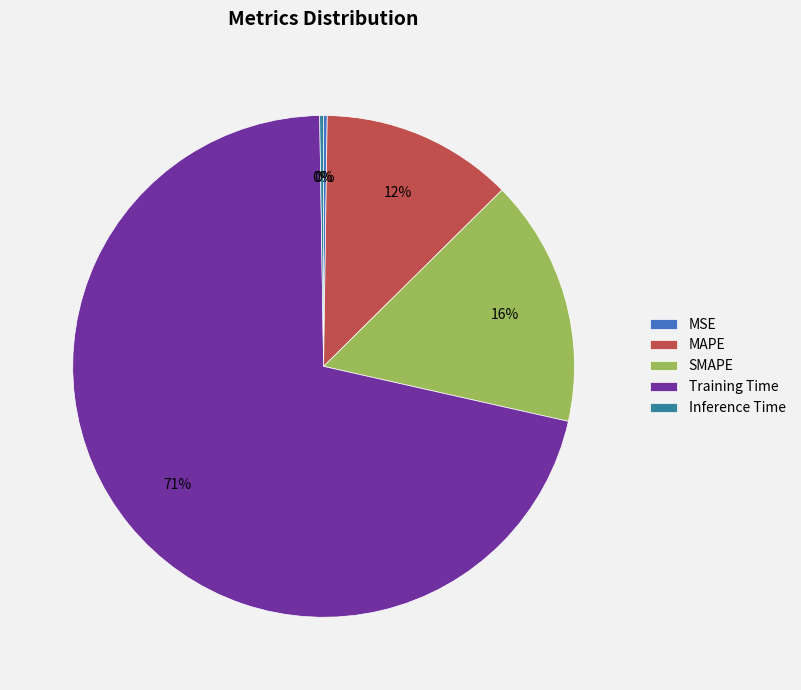

To the nearest percent, what is the average slice percentage?

20%